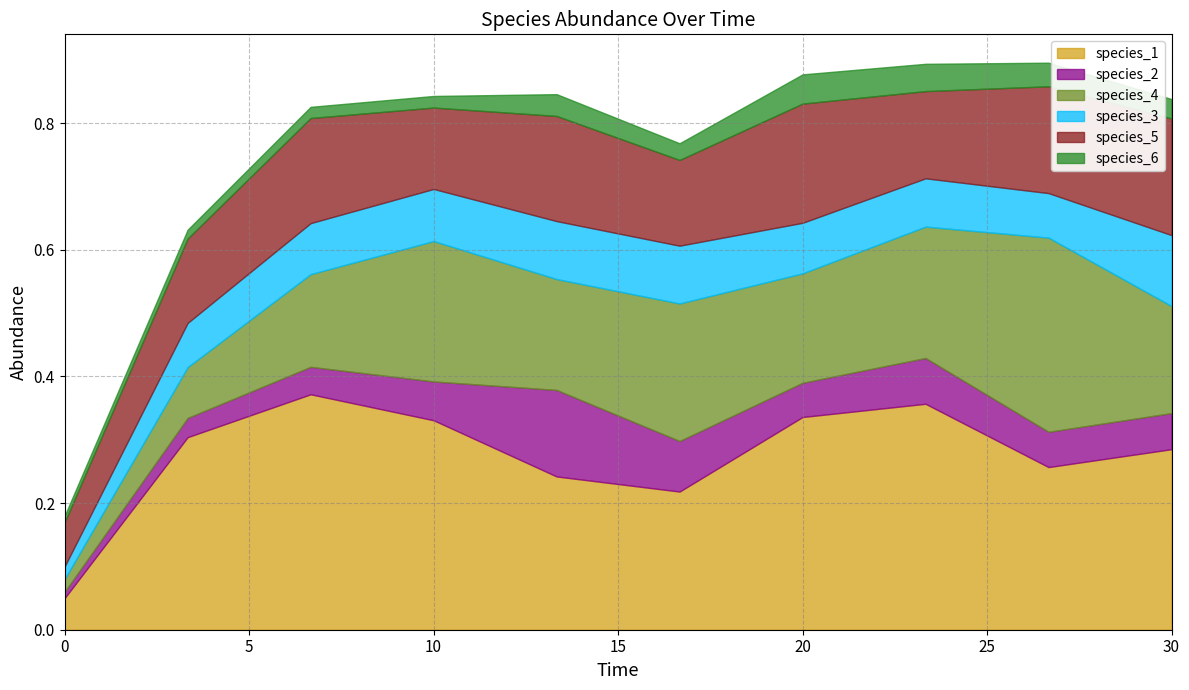

What is the label of the 7th point from the left?

20.0